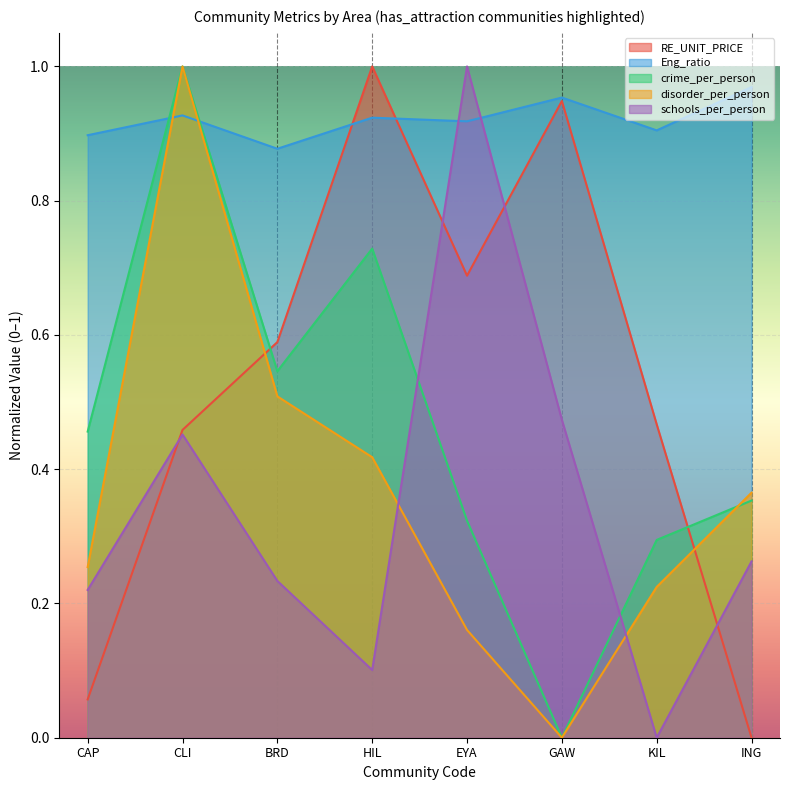

What is the difference between the disorder_per_person values at HIL and ING?

0.1